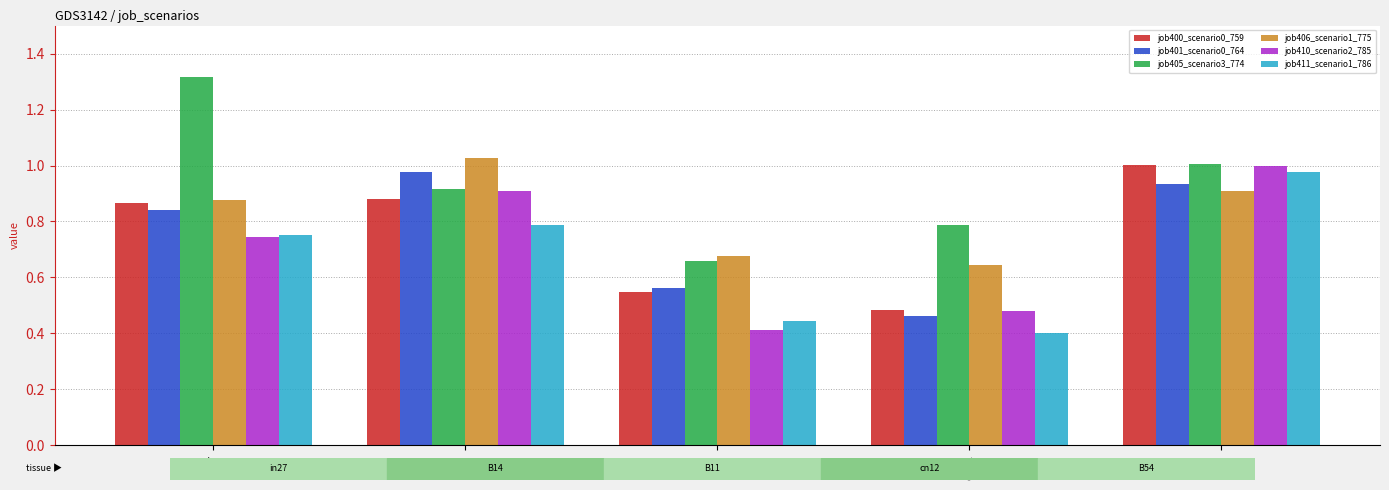

True or false: job401_scenario0_764 has a value of 1.7 at B54.

False